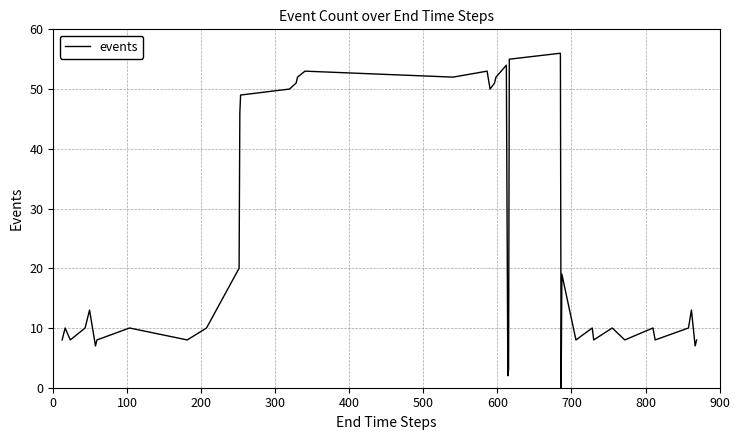

What is the maximum value shown in the chart?

56